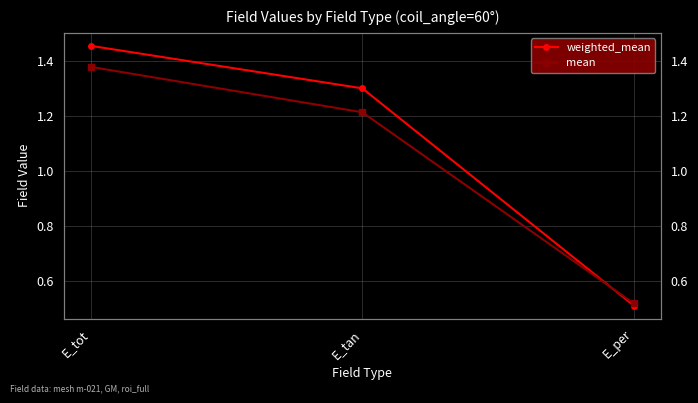

What is the difference between the maximum and minimum values in the mean series?

0.9